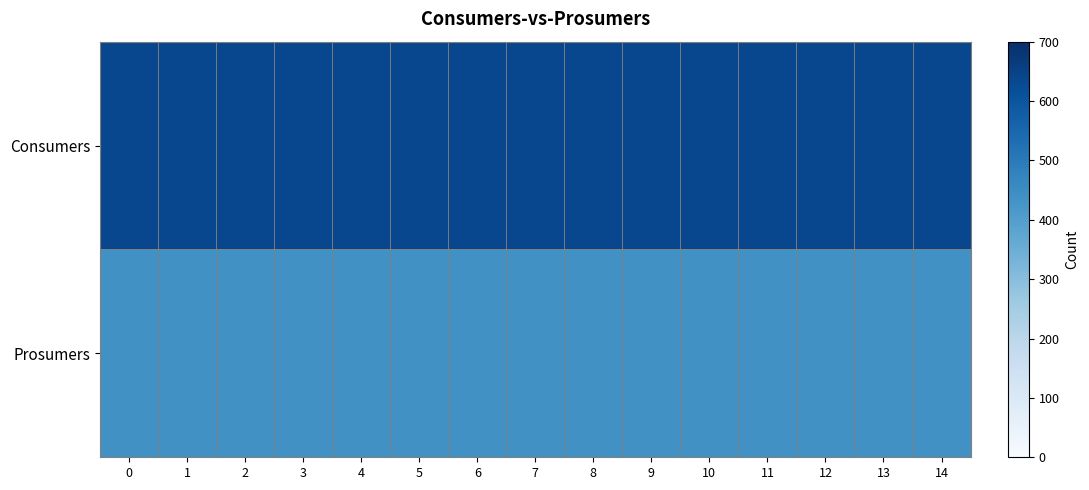

Which series changed the most between 6 and 12?

Consumers